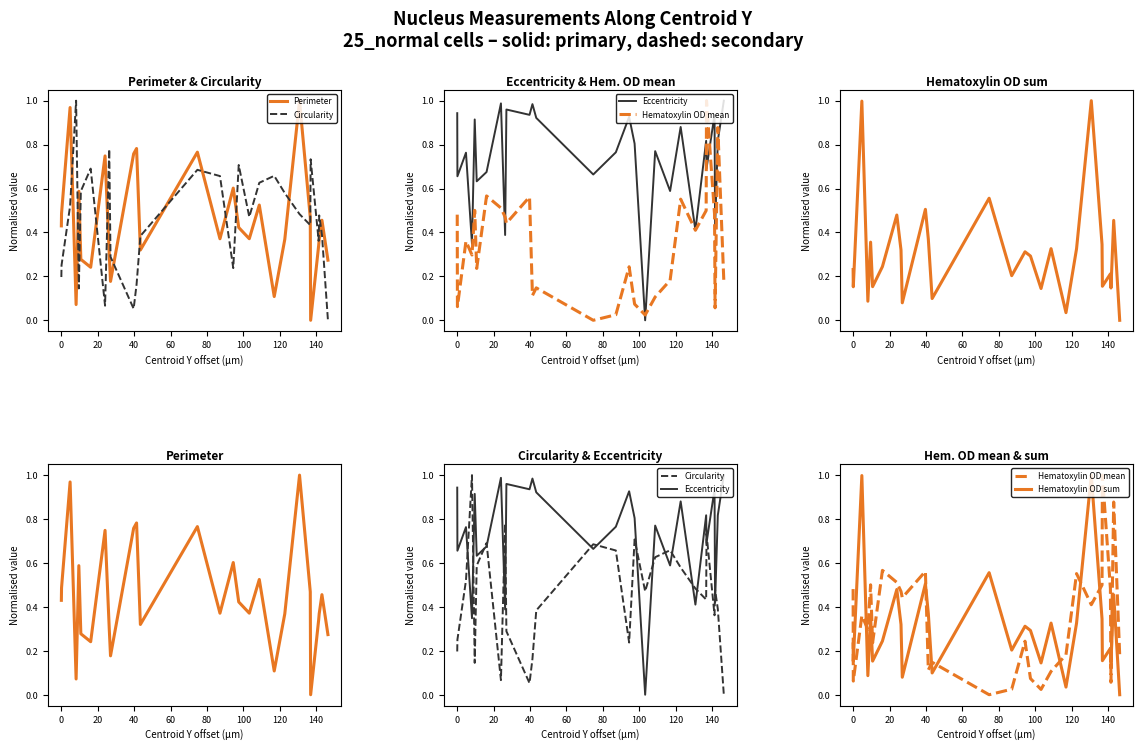

What is the total value across all series at 16?

2.3